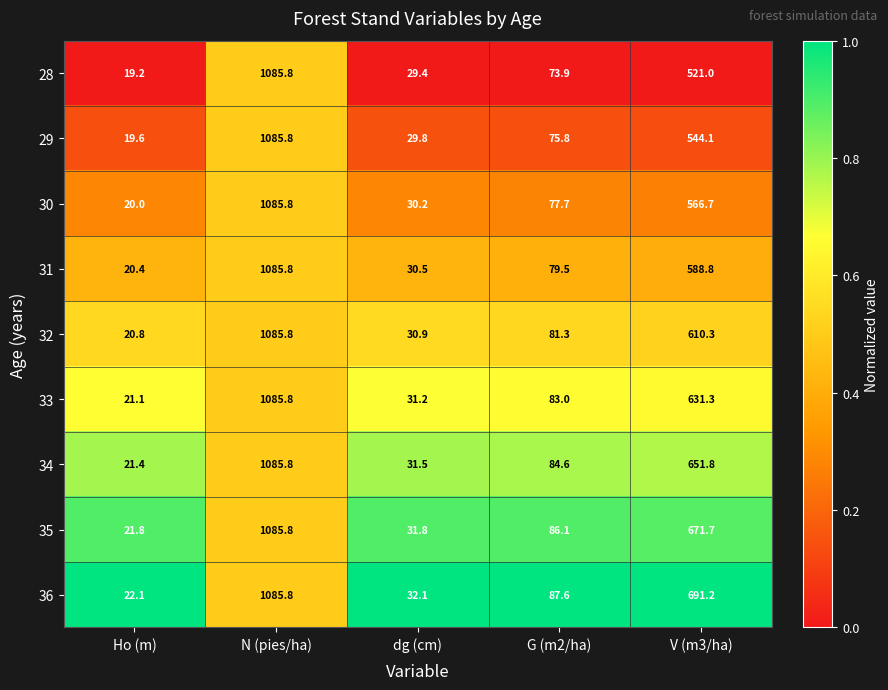

At which category is the sum across all series the highest?

N (pies/ha)